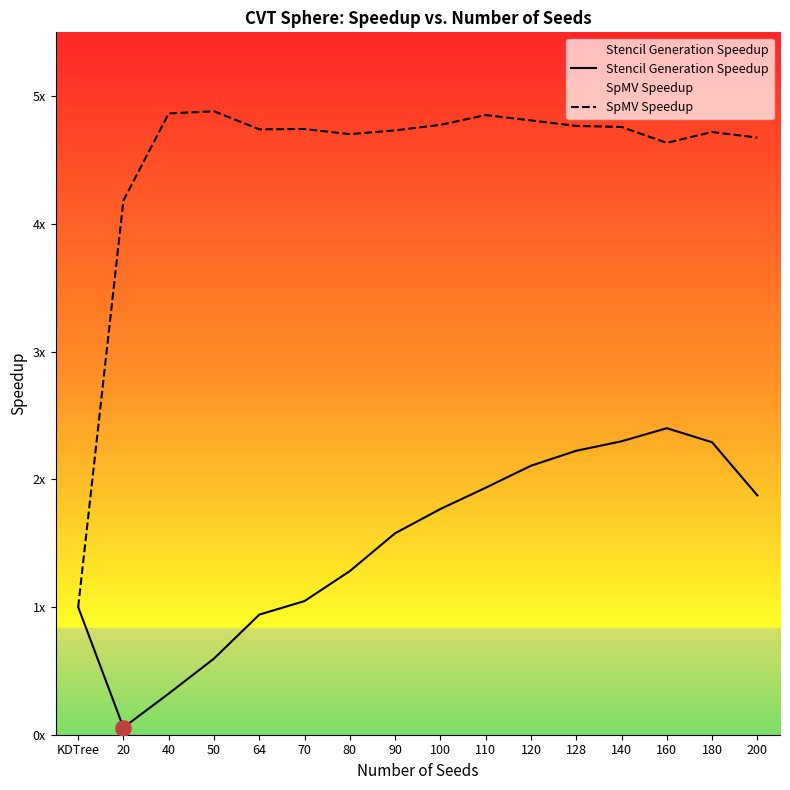

At which category is the sum across all series the highest?

140